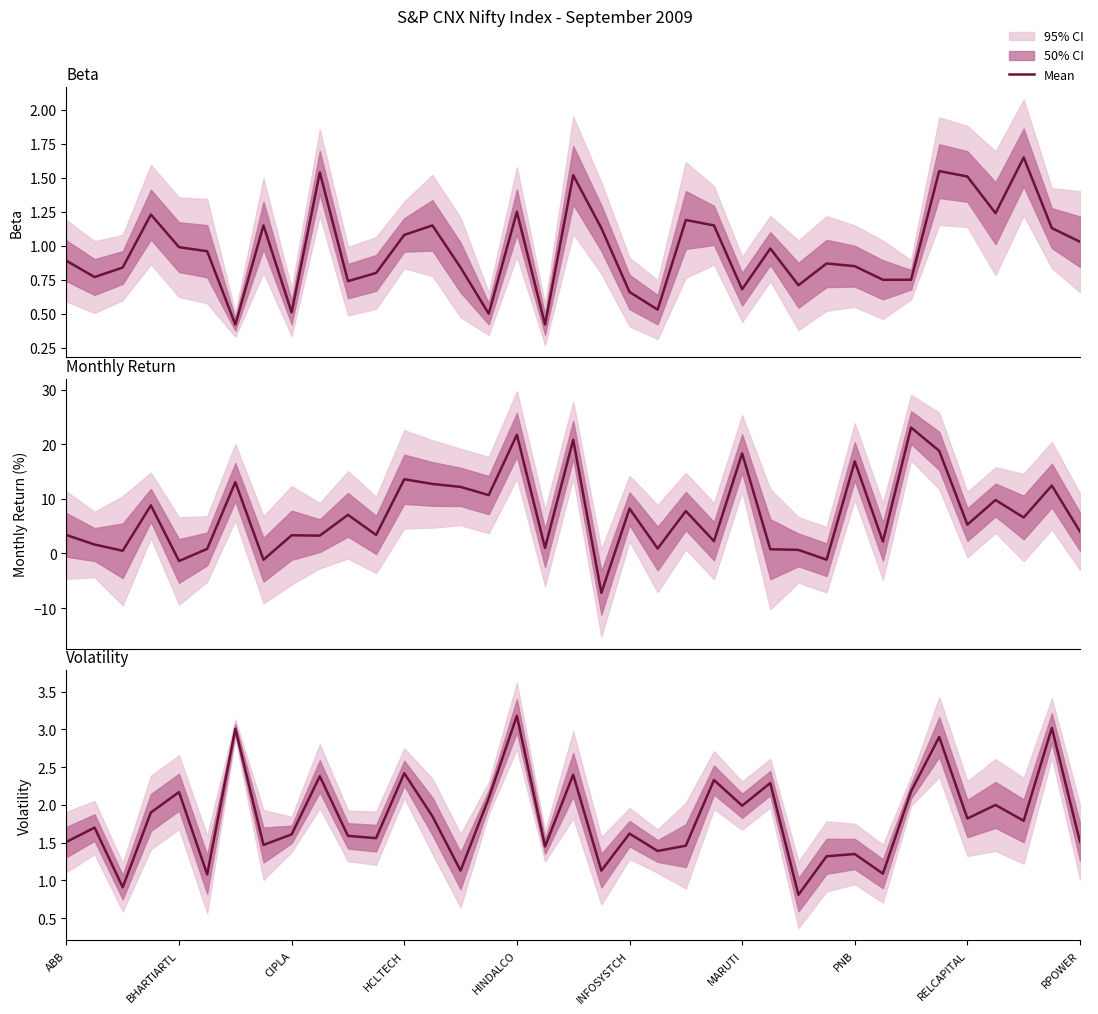

Is the value of Monthly Return at HINDALCO greater than the value of Beta at MARUTI?

Yes